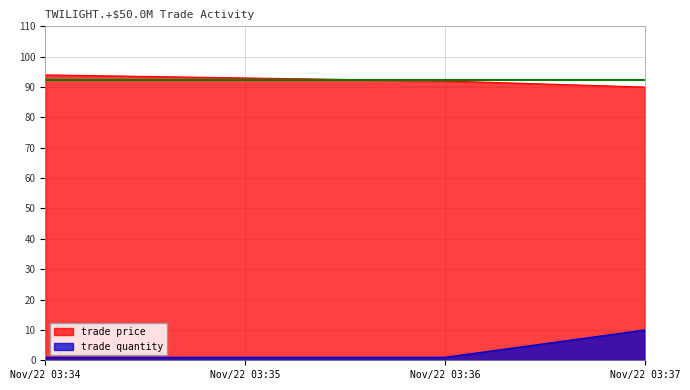

What is the total value across all series at Nov/22 03:36?

93